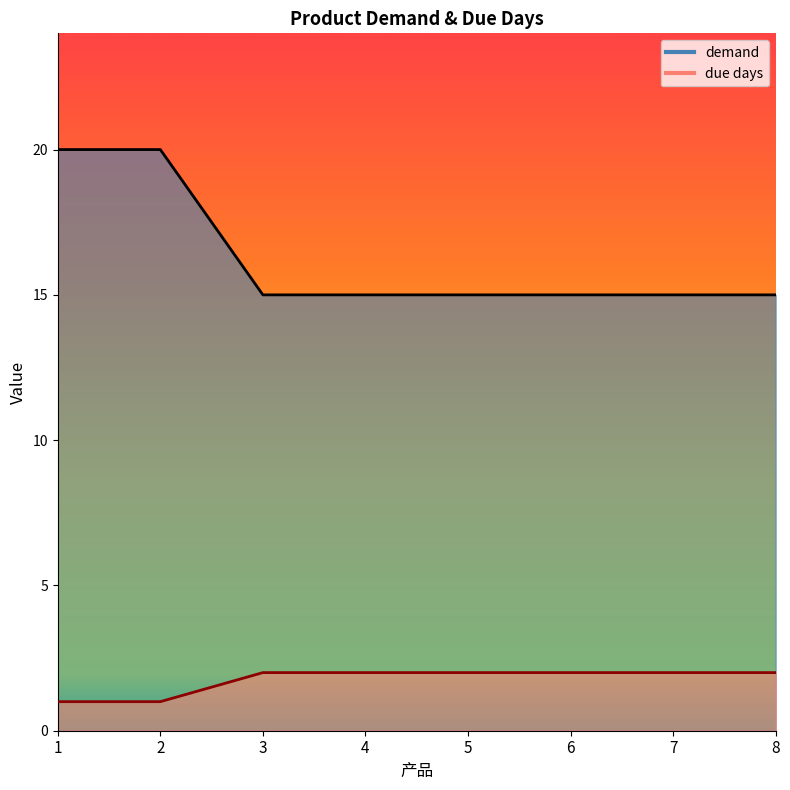

What is the approximate value of demand at 7?

15